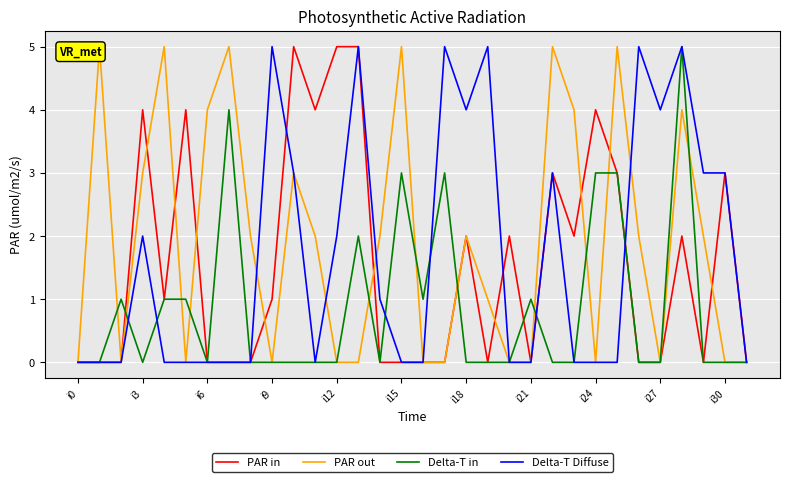

After their last crossing, which series has the higher values: Delta-T Diffuse or PAR in?

Delta-T Diffuse